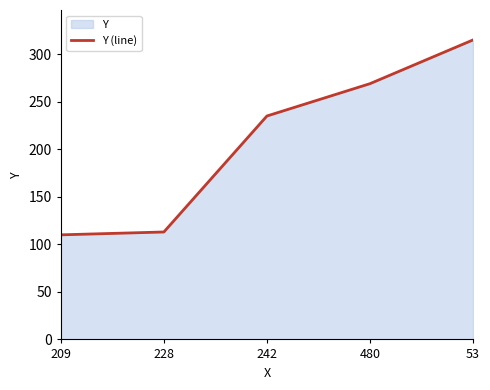

What is the difference between the second highest and minimum values?

159